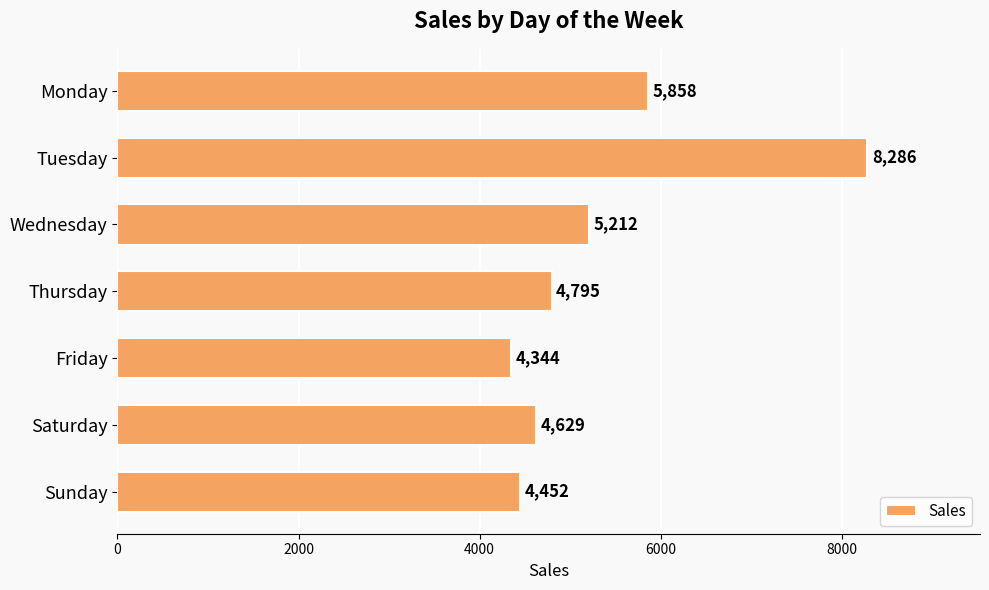

How many series are shown in this chart?

1